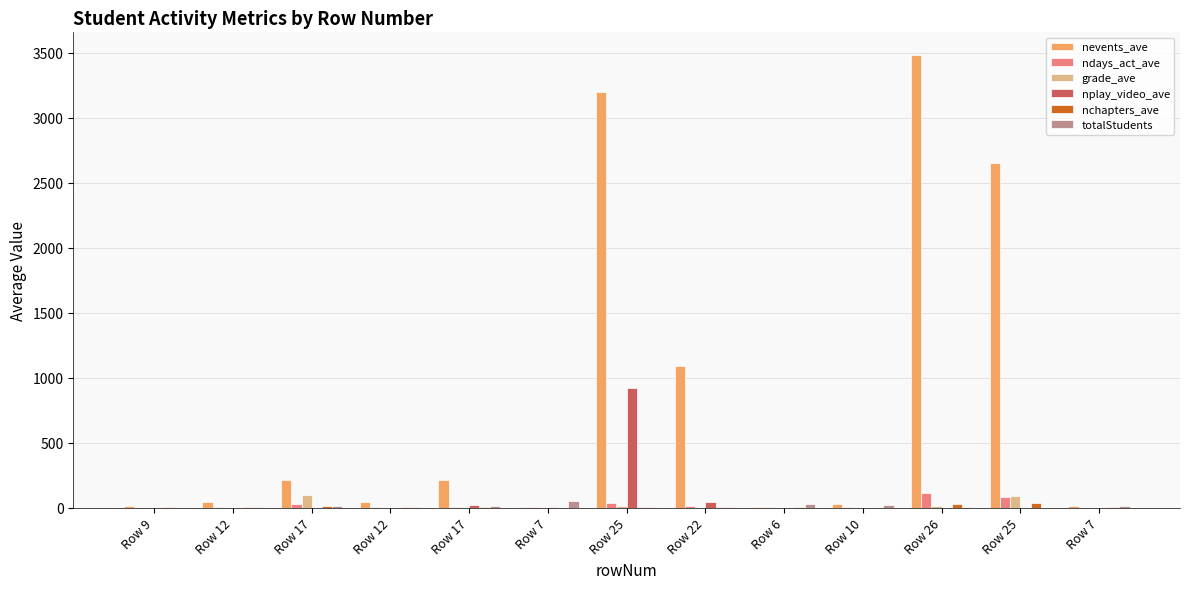

Are the bars horizontal?

No